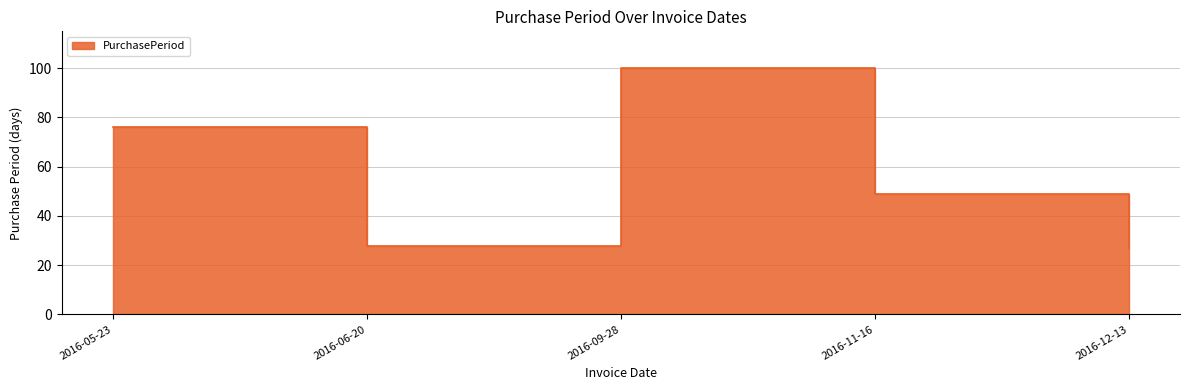

How many lines are shown in the chart?

1